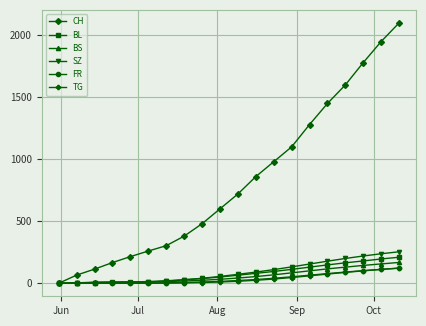

How many data points in BL are less than 65?

10